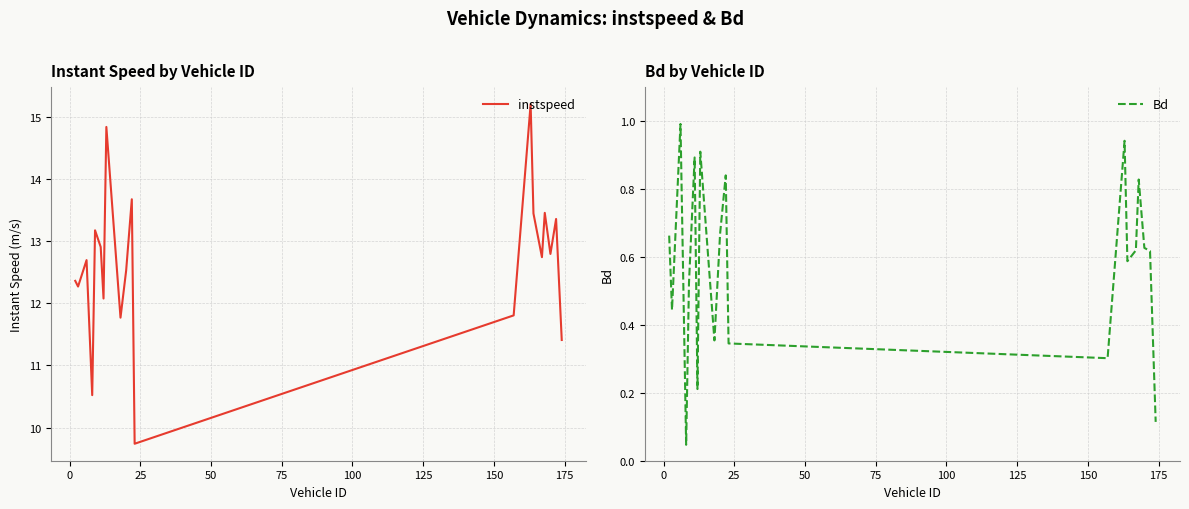

Rank the series by their average value, from lowest to highest.

Bd, instspeed